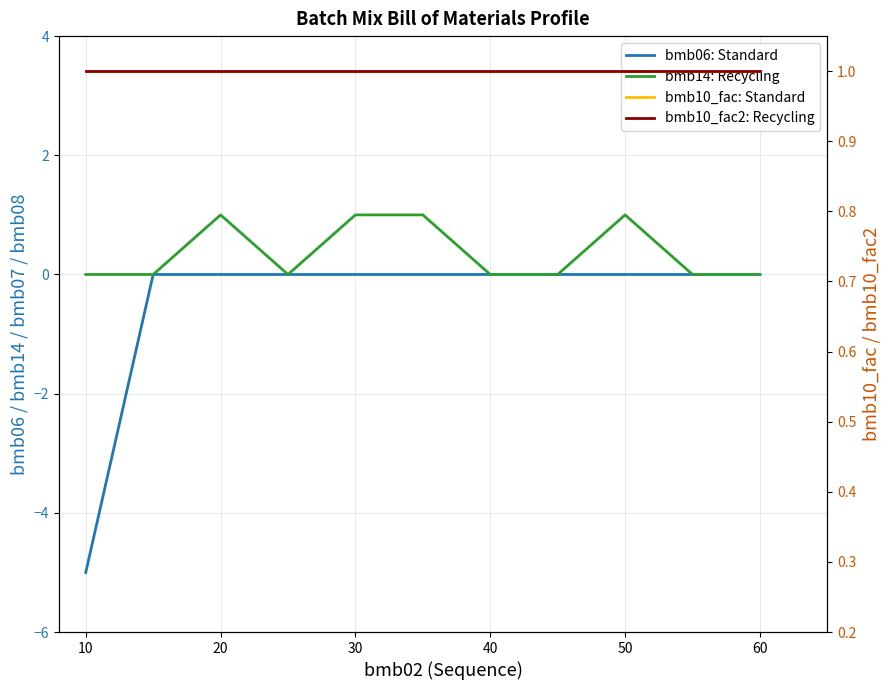

What is the maximum value shown in the chart?

1